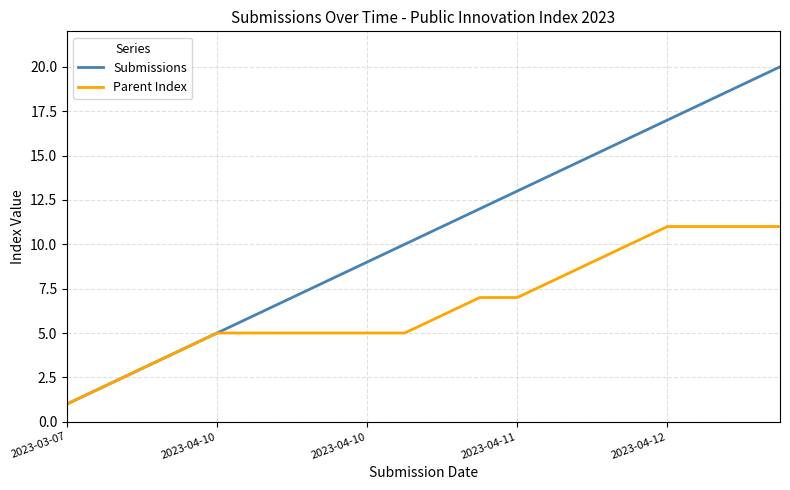

What is the highest value of the Submissions series?

20